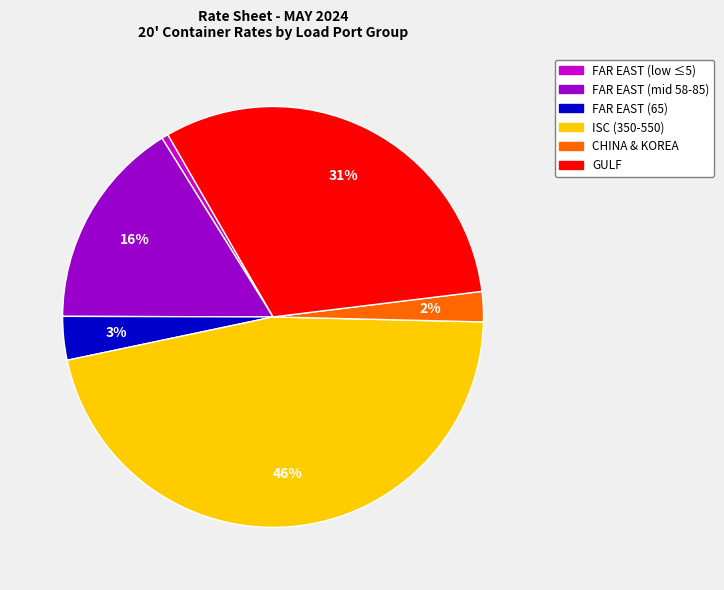

Does any single category account for the majority?

No